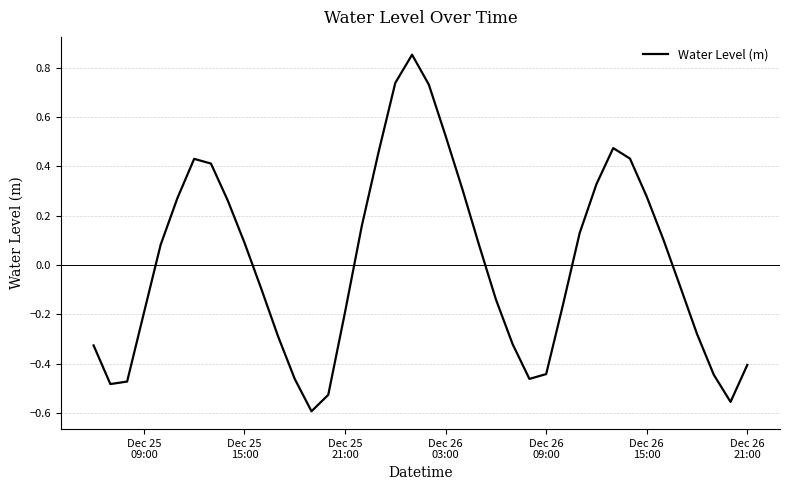

What is the difference between the maximum and minimum values?

1.4